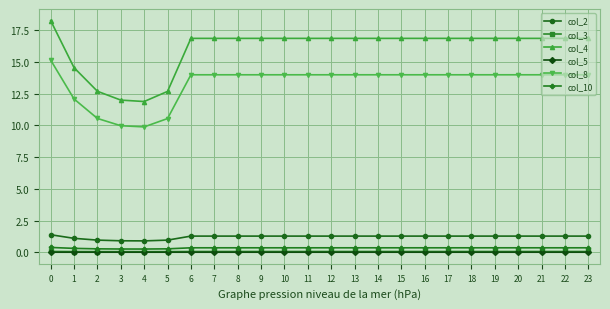

At how many categories does at least one series exceed 10?

24